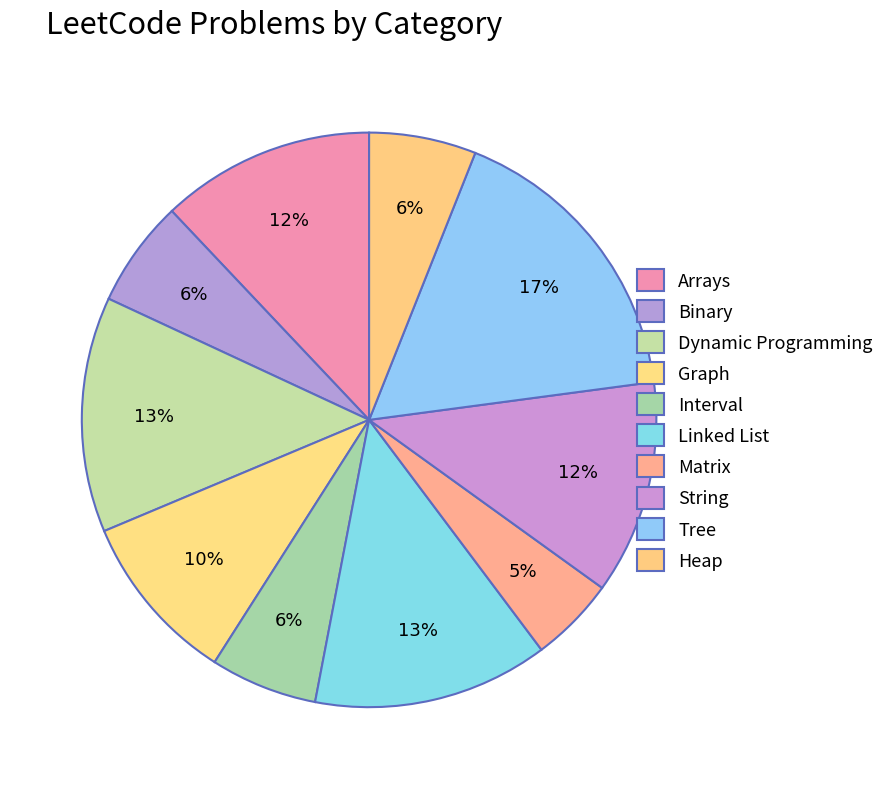

Count the number of slices in the pie.

10